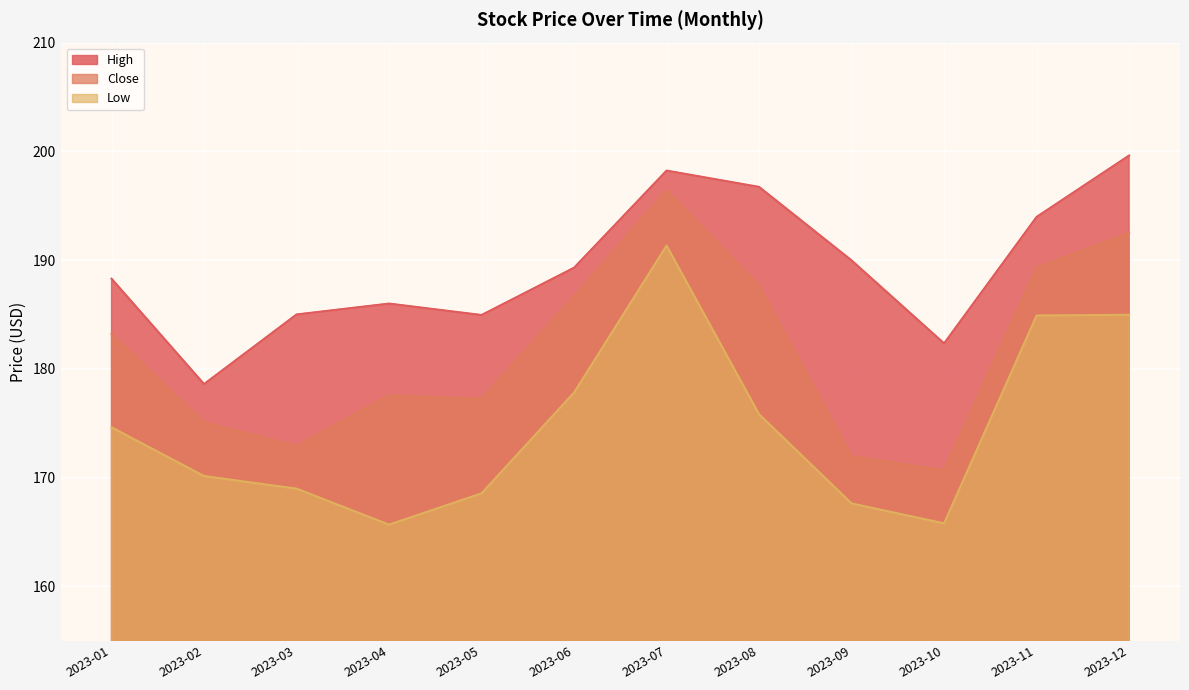

What is the total value across all series at 2023-03?

526.9